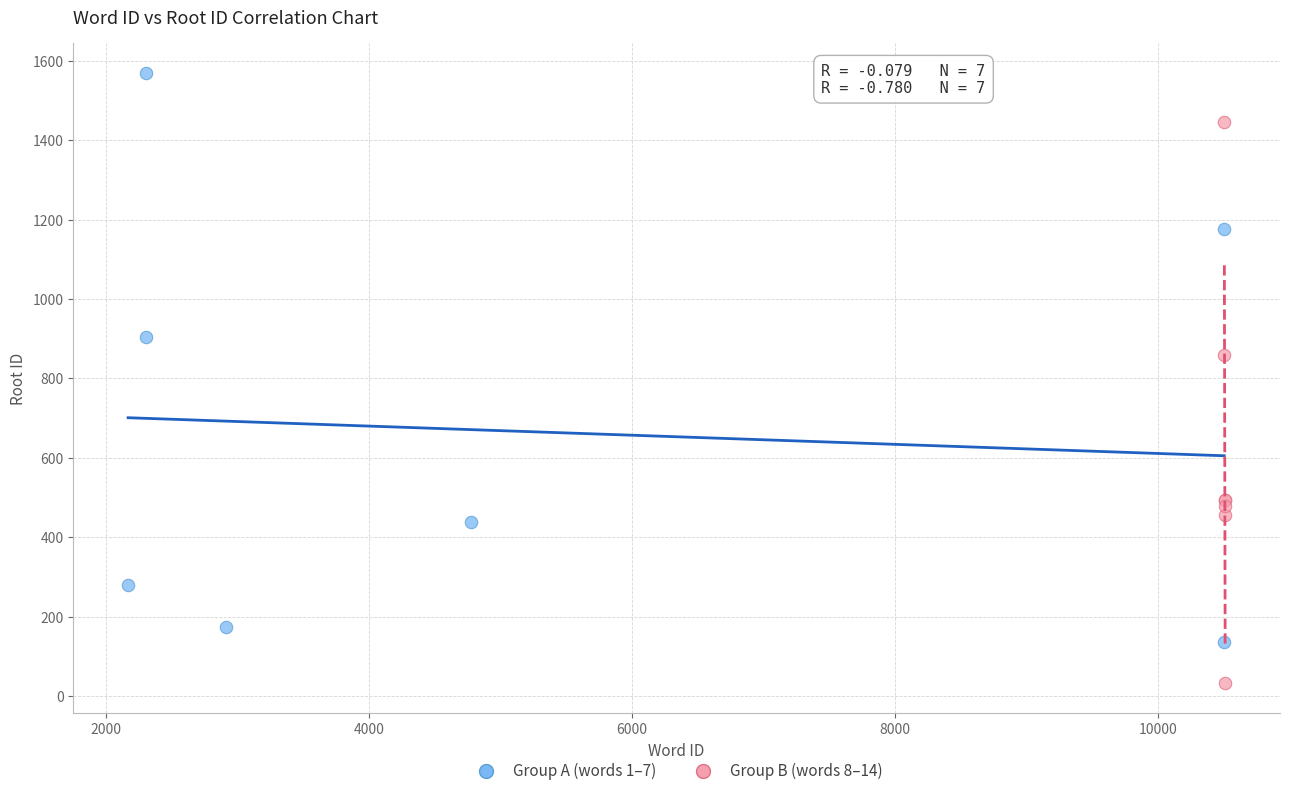

Which series reaches the minimum Y coordinate?

Group B (words 8–14)